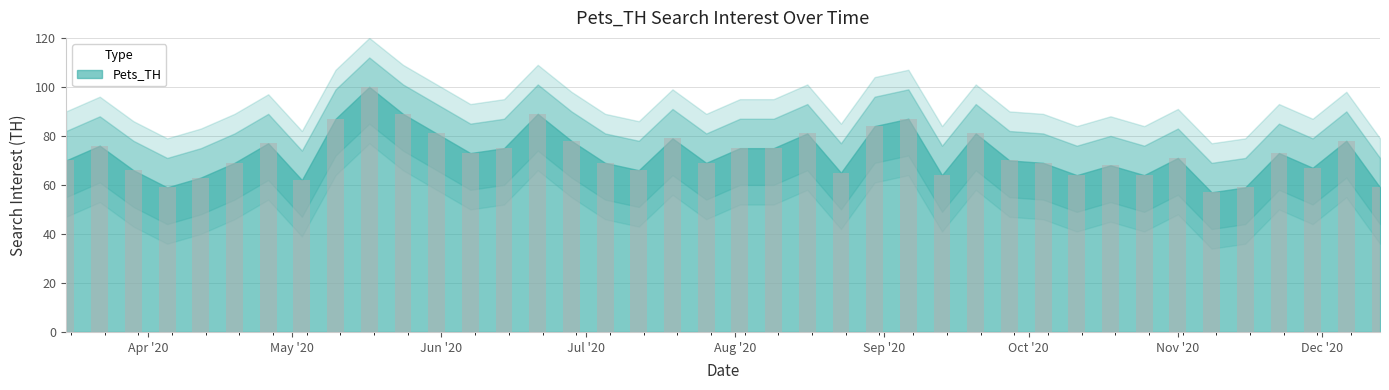

What is the smallest value displayed?

57